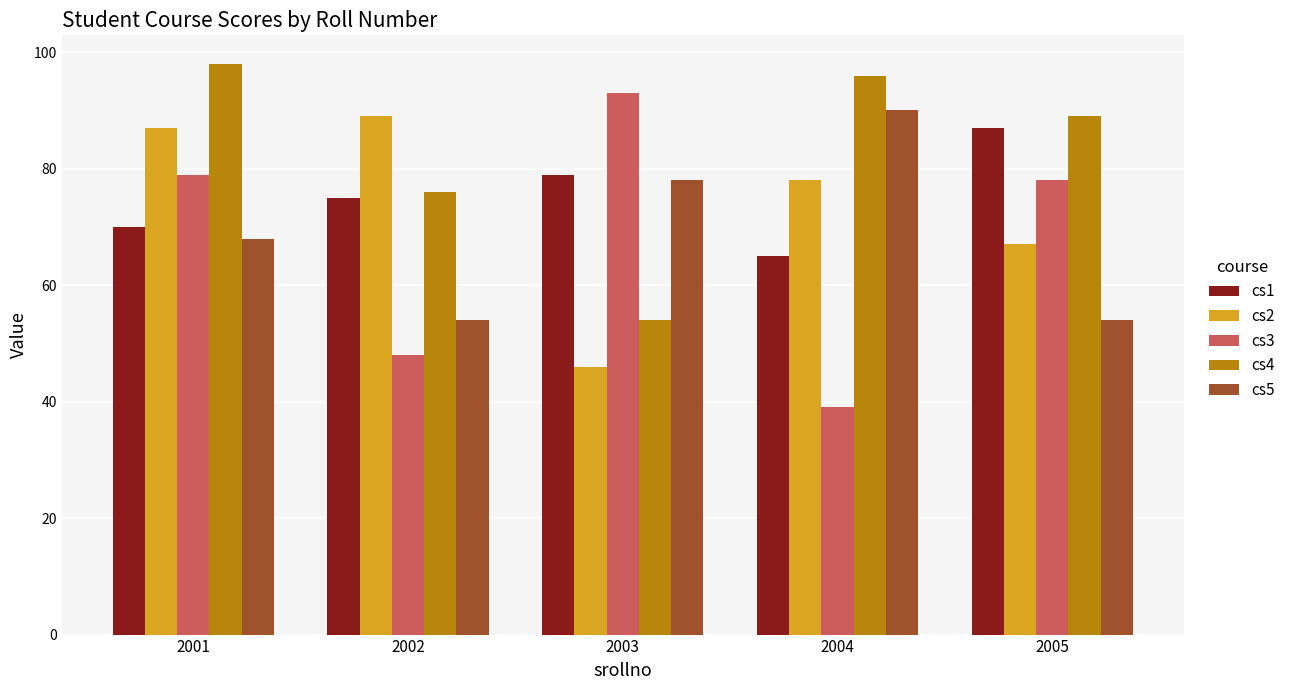

Which category has the lowest value in the cs1 series?

2004